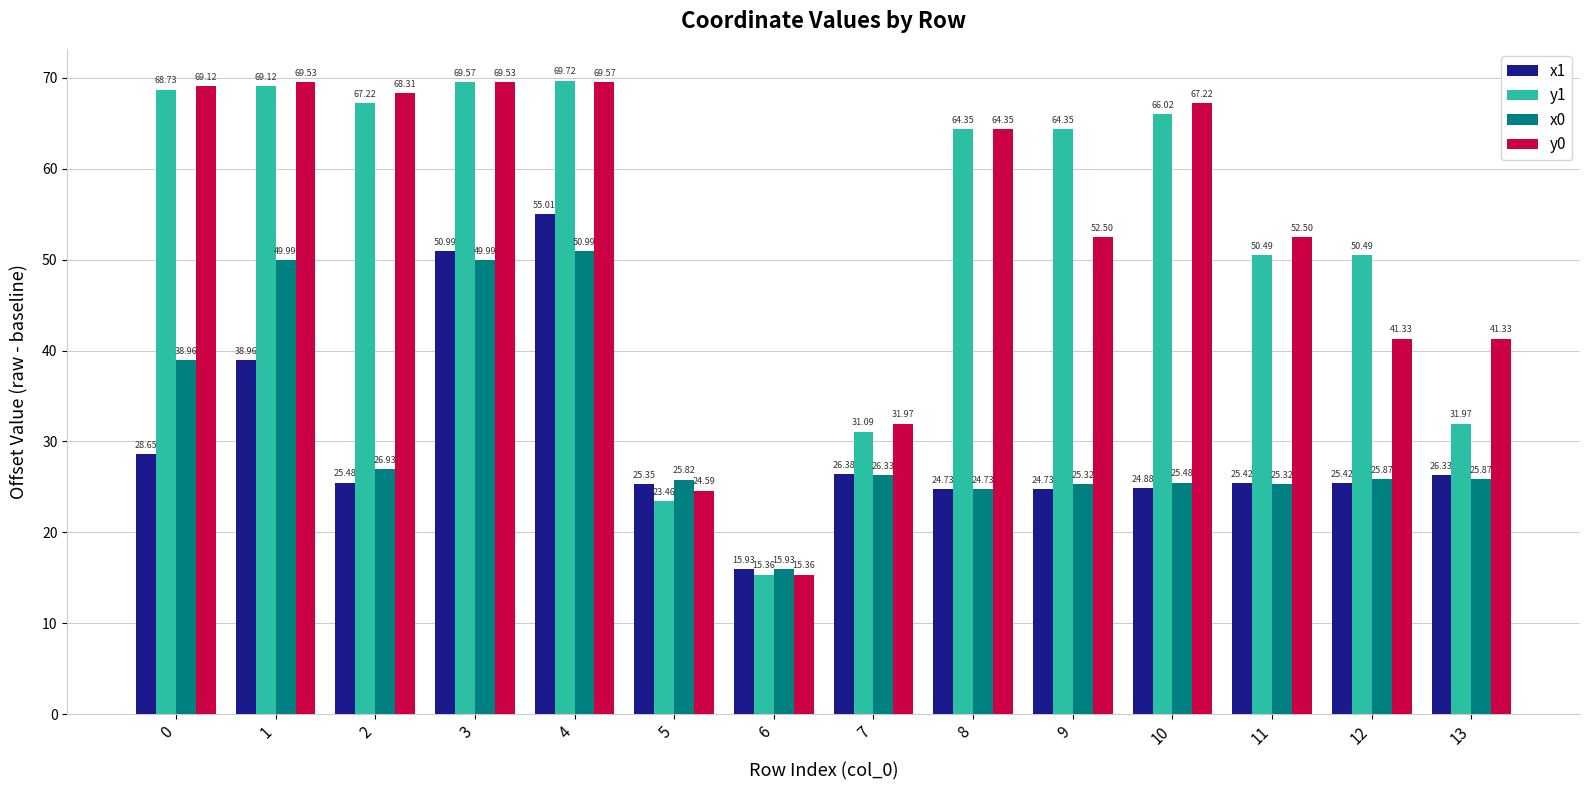

Is the value of x0 at 1 greater than the value of y1 at 13?

Yes